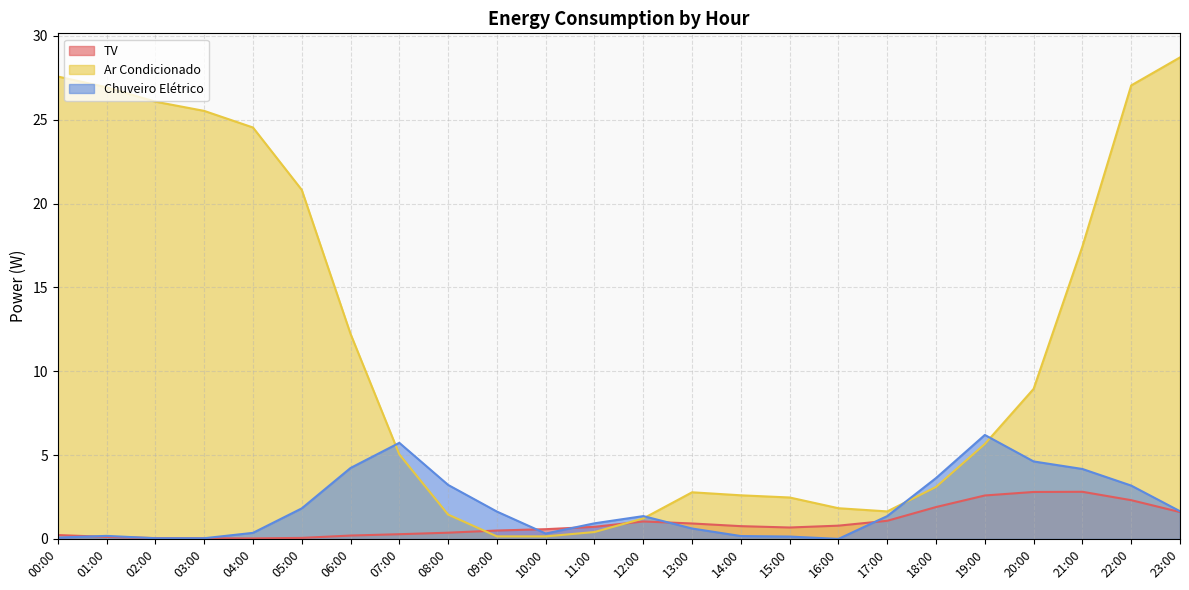

At which category does the chart reach its peak across all series?

23:00